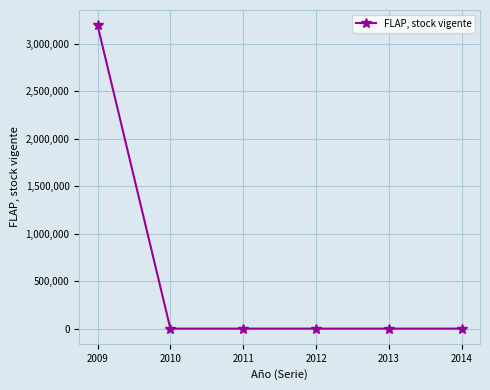

True or false: the data has more than 2 interior local peaks.

False